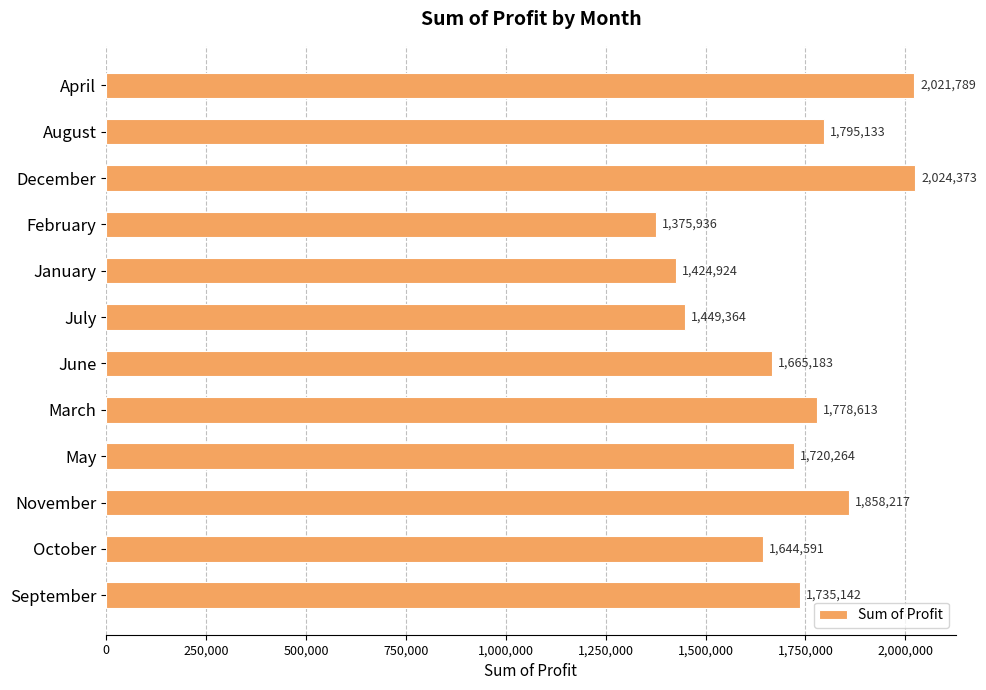

Rank the categories by value from highest to lowest.

December, April, November, August, March, September, May, June, October, July, January, February